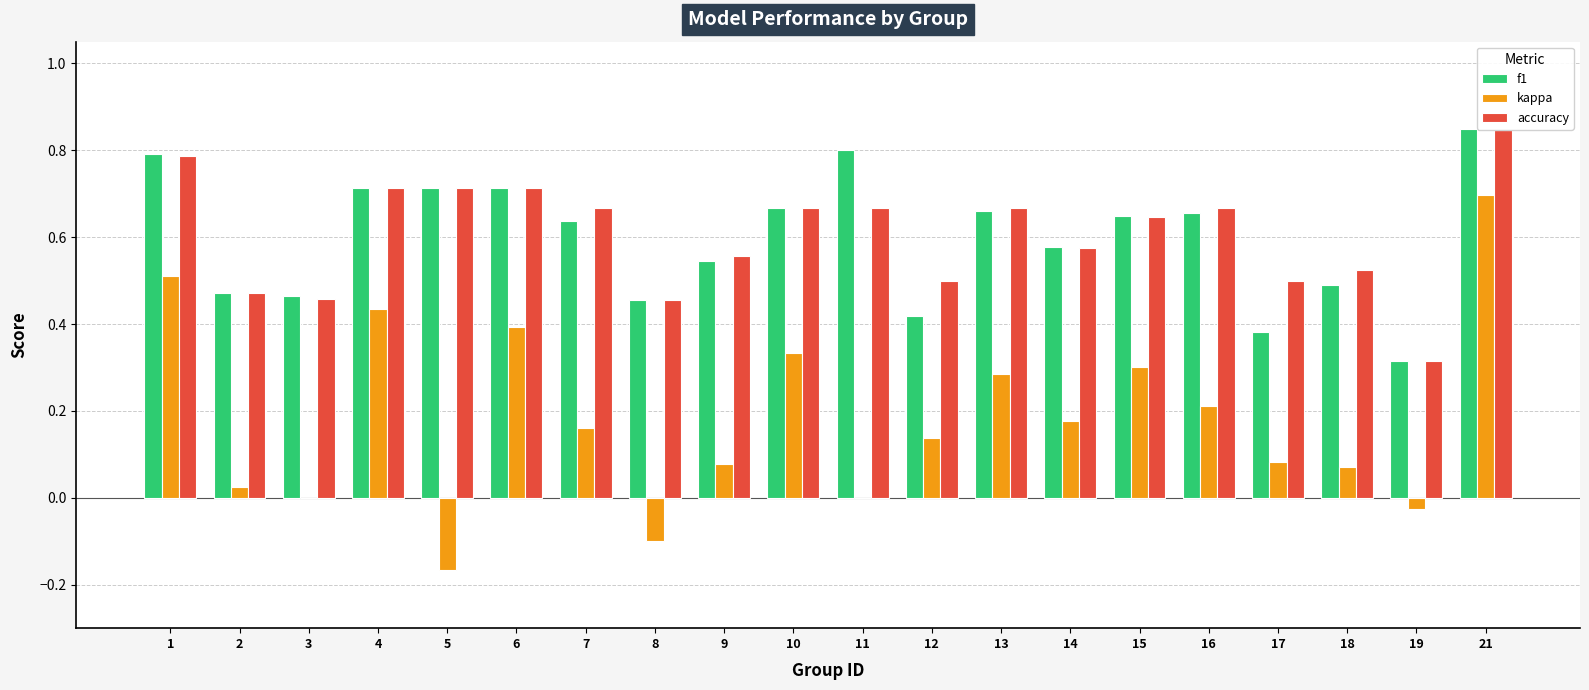

Are the bars horizontal?

No